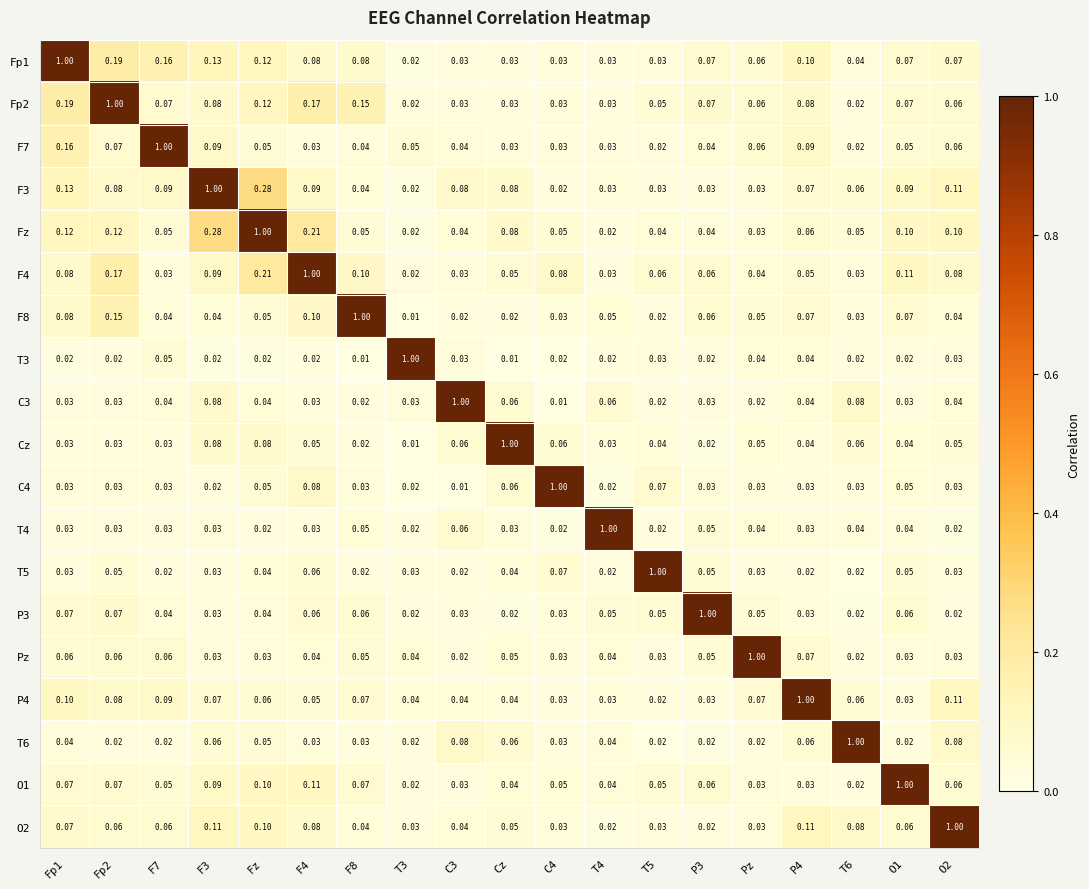

At which category is the sum across all series the highest?

Fz